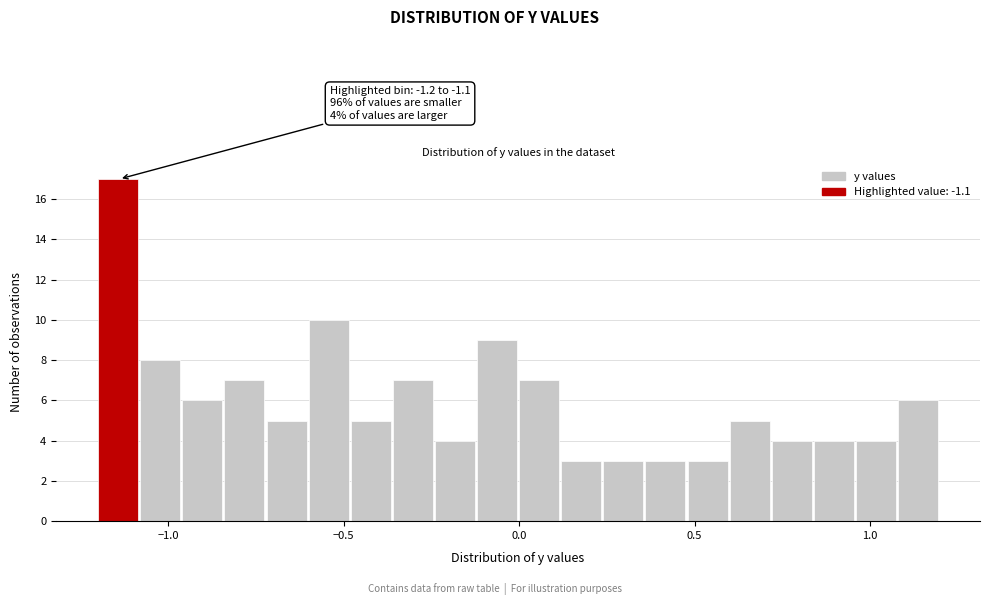

Around what value on the x-axis is the tallest bar? Give the approximate position of its centre, as read against the axis.

-1.15